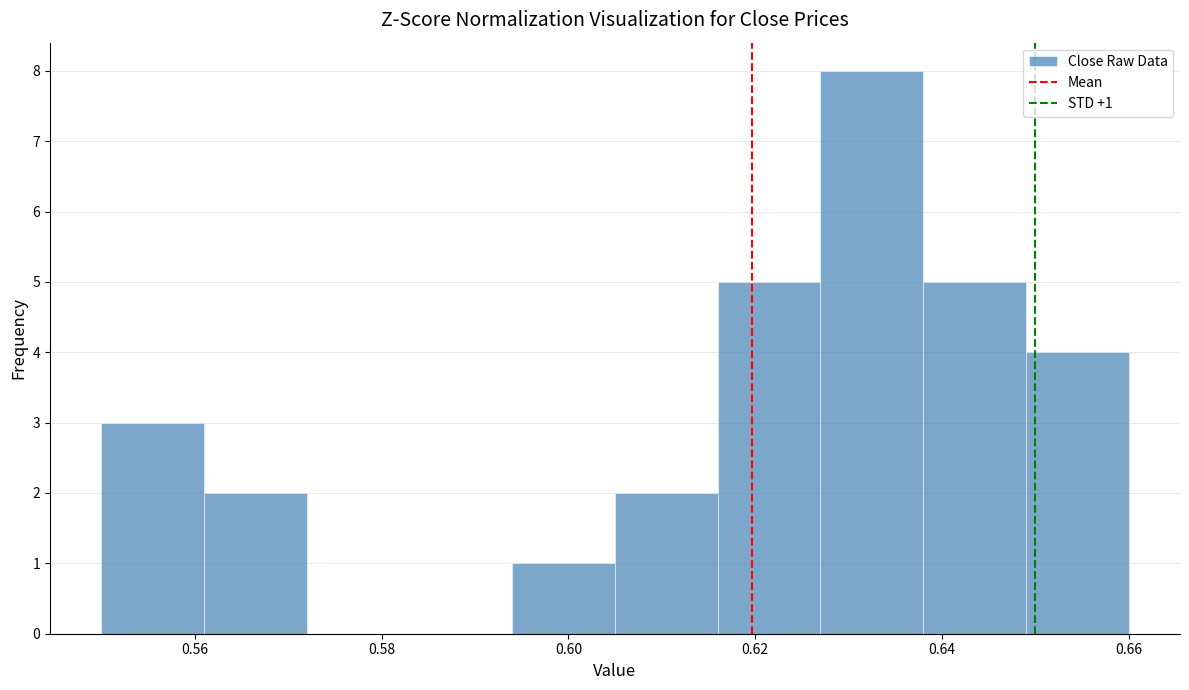

Which range on the x-axis has the tallest bar?

0.627 to 0.638